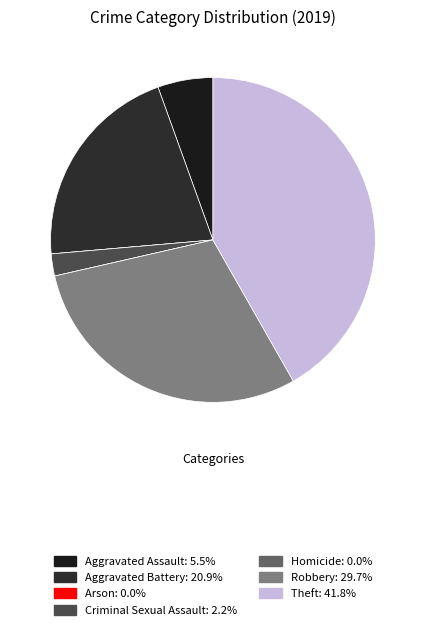

Rank the categories by value from highest to lowest.

Theft, Robbery, Aggravated Battery, Aggravated Assault, Criminal Sexual Assault, Arson, Homicide